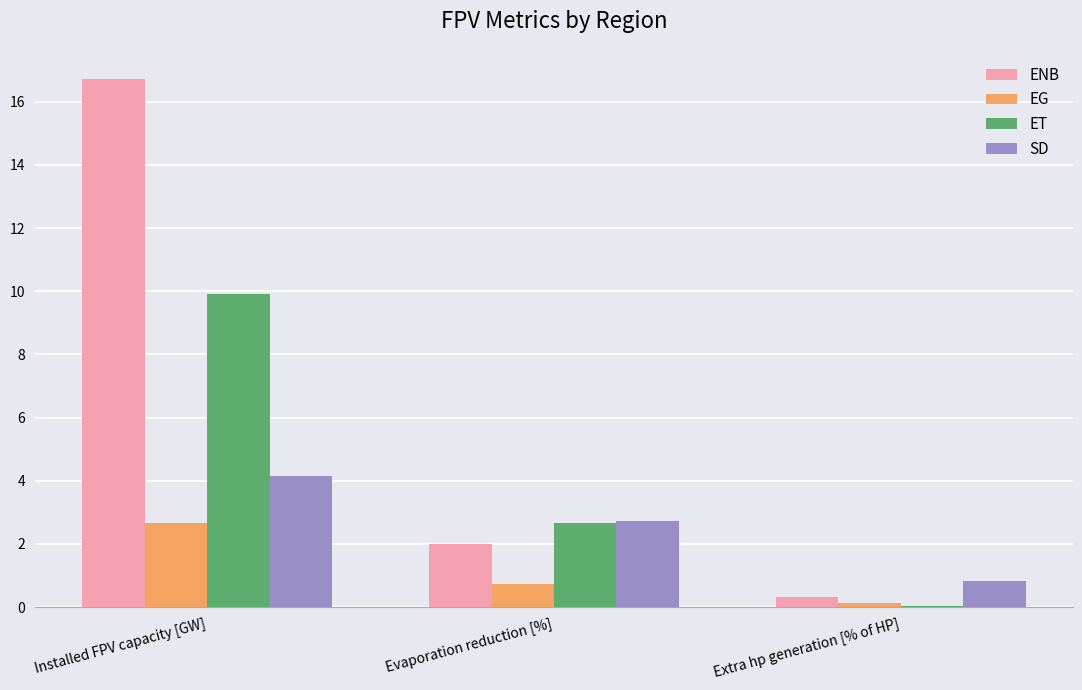

What is the greatest value displayed?

16.7